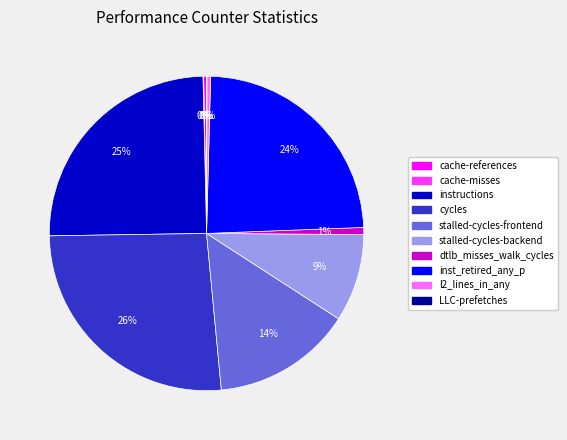

To the nearest percent, what is the difference between the stalled-cycles-frontend and instructions slice percentages?

11%